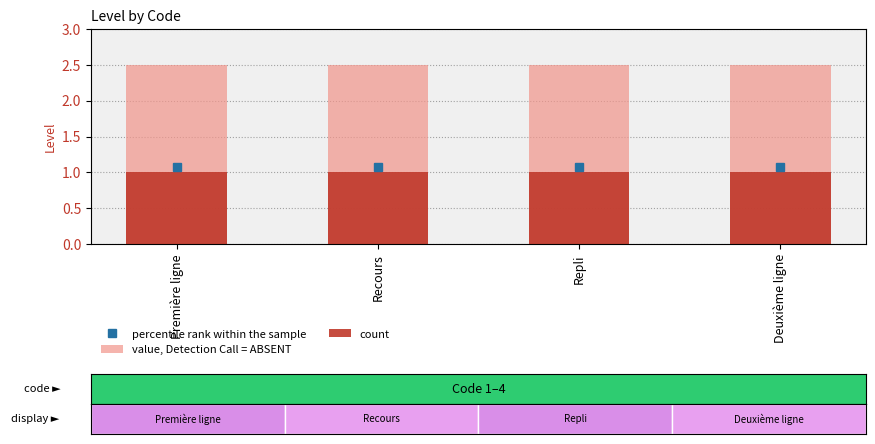

What is the sum of all value, Detection Call = ABSENT values?

10.0